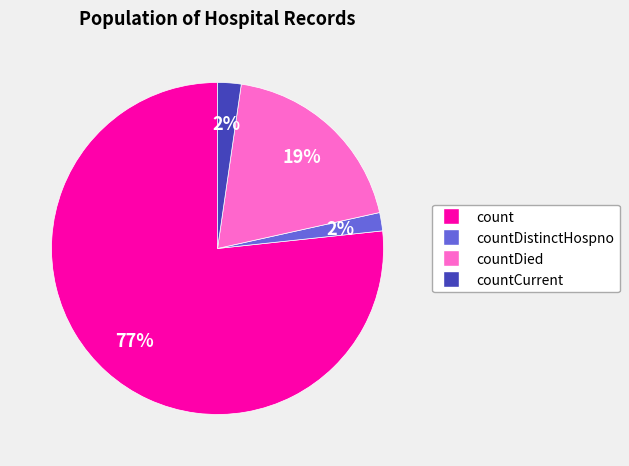

Count the number of slices in the pie.

4